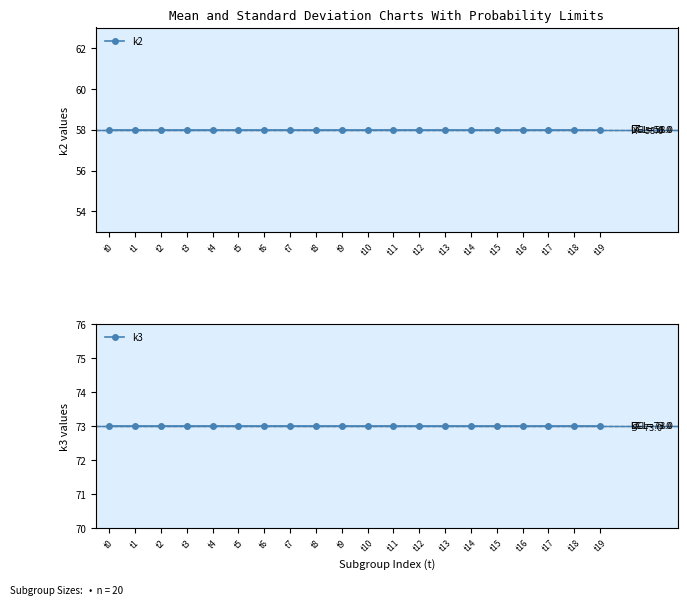

What is the value of the k3 point at the 2nd from the left?

73